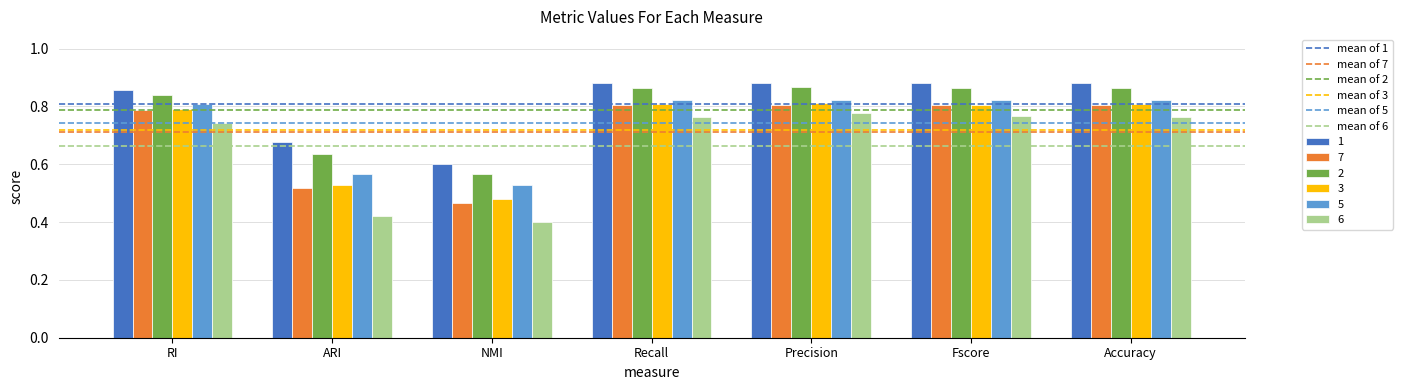

How many bars are there in total?

42